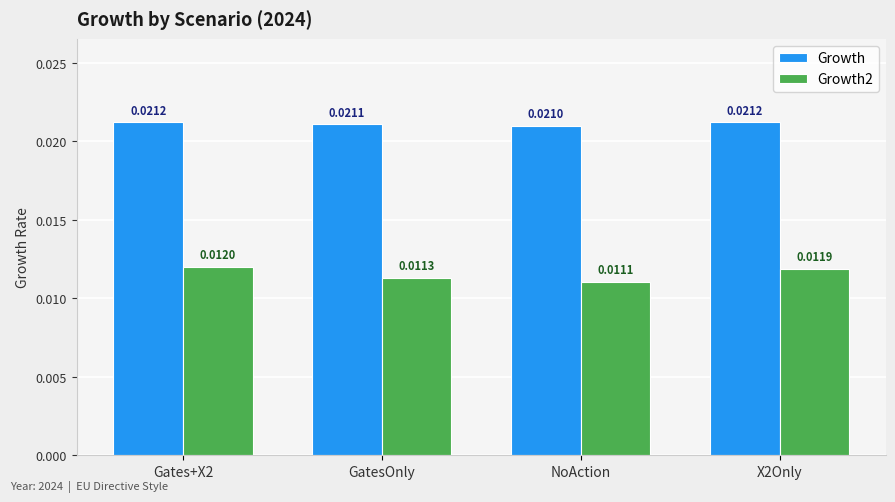

Rank the series by their maximum value, from highest to lowest.

Growth, Growth2